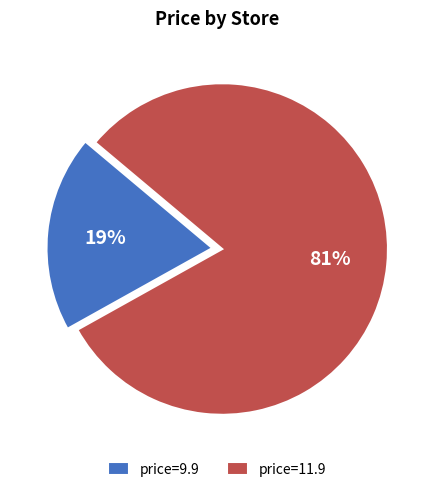

Is the sum of price=9.9 and price=11.9 greater than half?

Yes